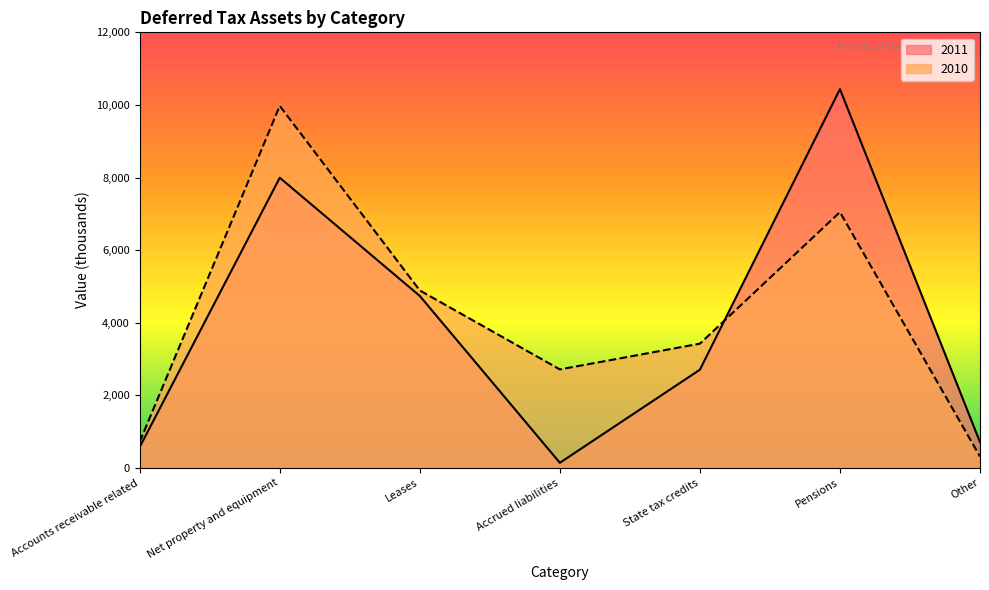

At which category does 2010 reach its first local valley?

Accrued liabilities